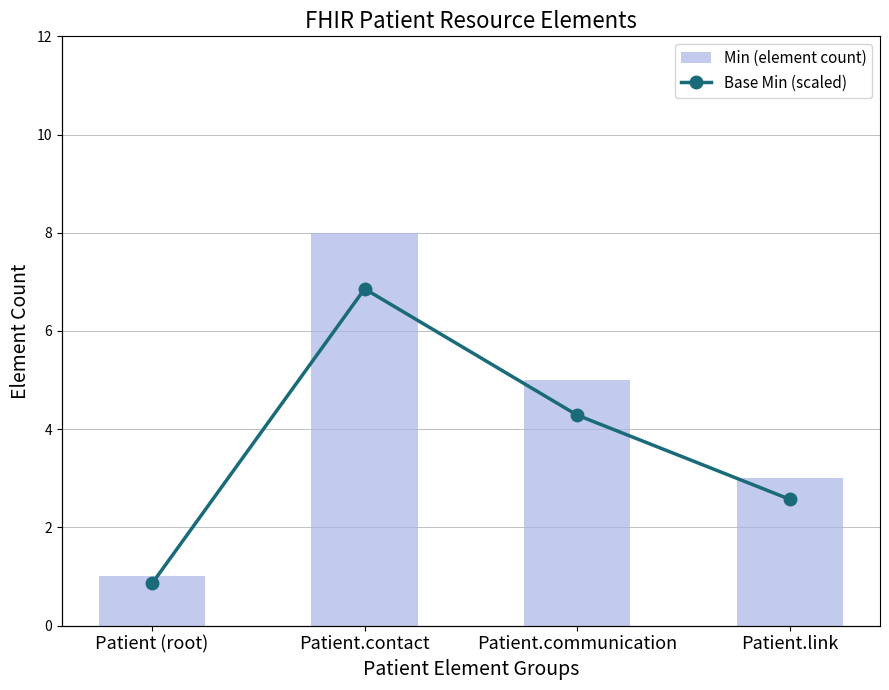

Reading left to right, list all the values displayed in this chart.

Min (element count): Patient (root)=1.0	Patient.contact=8.0	Patient.communication=5.0	Patient.link=3.0
Base Min (scaled): Patient (root)=0.5	Patient.contact=4.0	Patient.communication=2.5	Patient.link=1.5